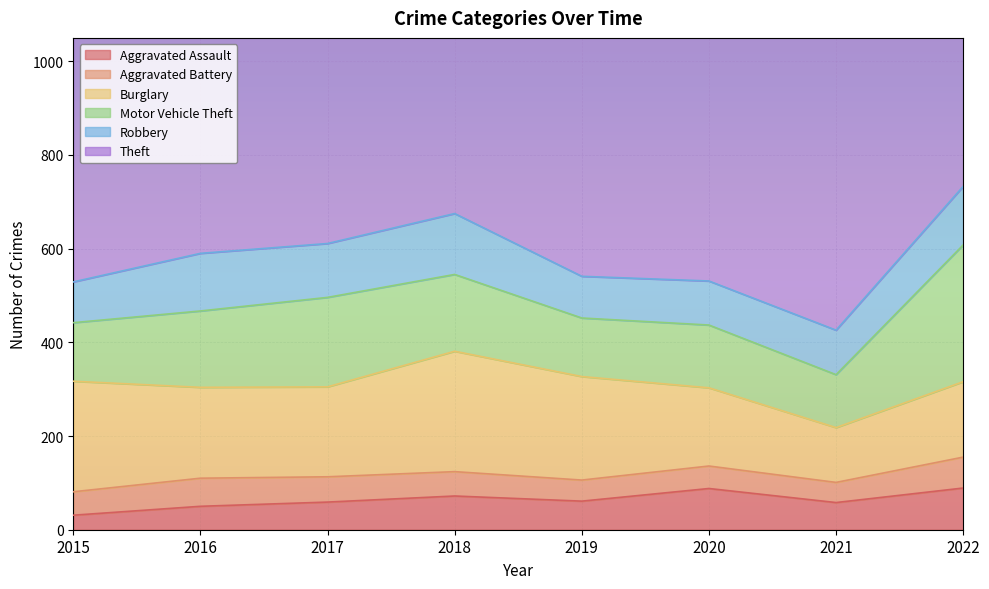

True or false: Burglary and Aggravated Battery cross at least once.

False